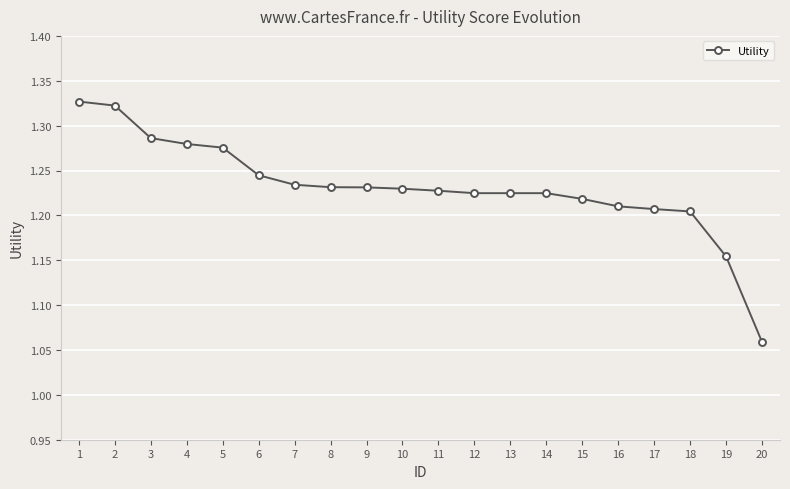

The chart shows a value of 2.0 at 3. True or false?

False